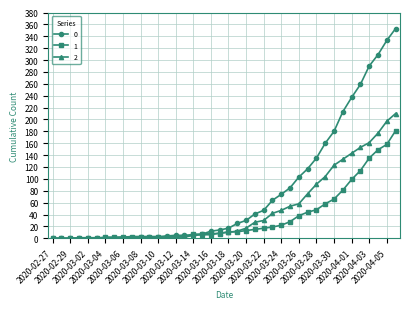

How many data points in 1 are less than 11?

20